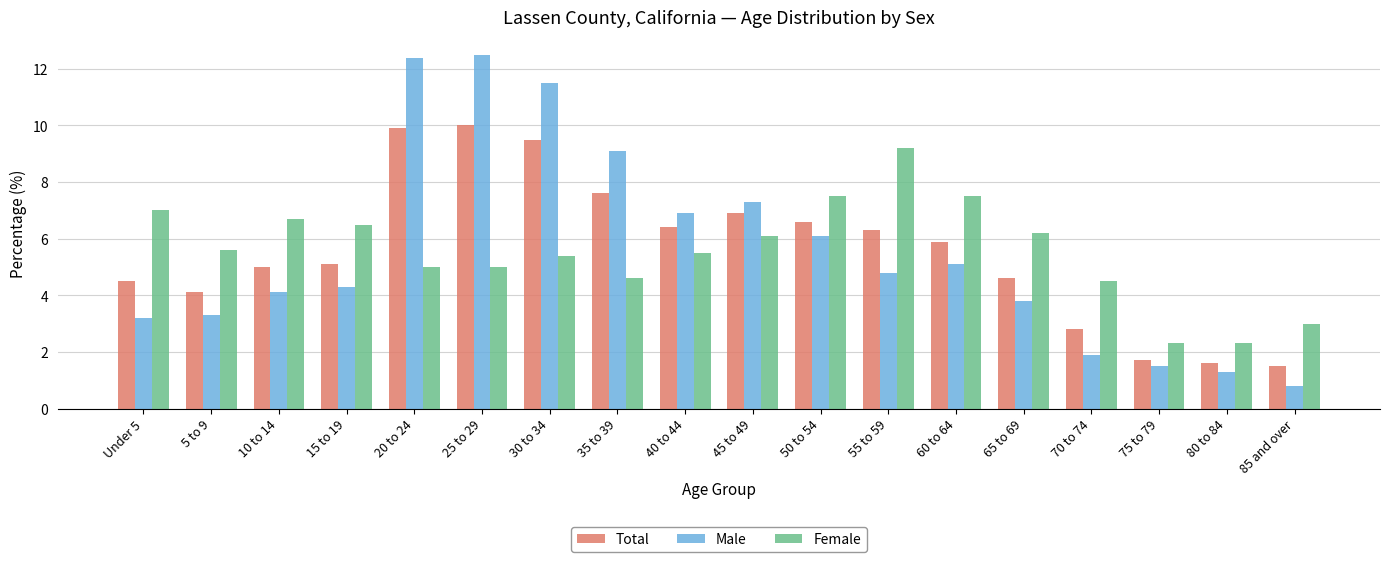

Between 25 to 29 and 60 to 64, which series saw the biggest shift?

Male